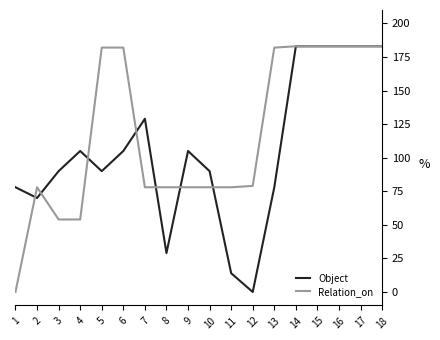

The value of Relation_on at 18 is 183. True or false?

True